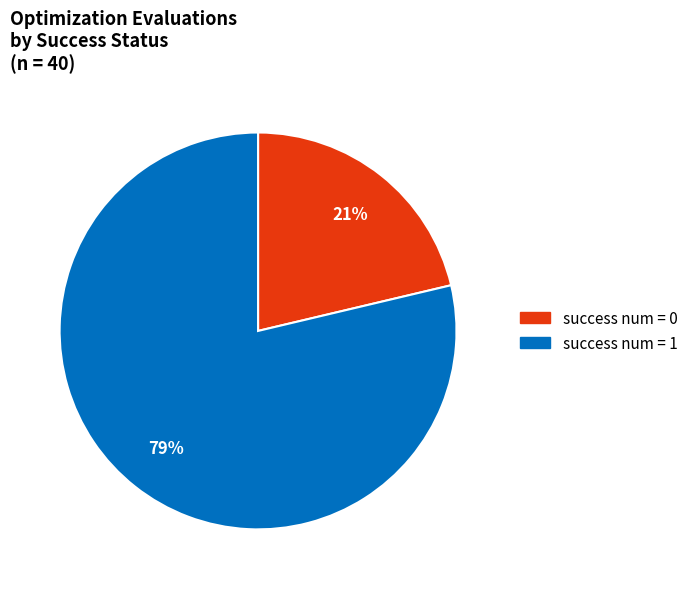

Combined, do success num = 0 and success num = 1 account for over 50%?

Yes